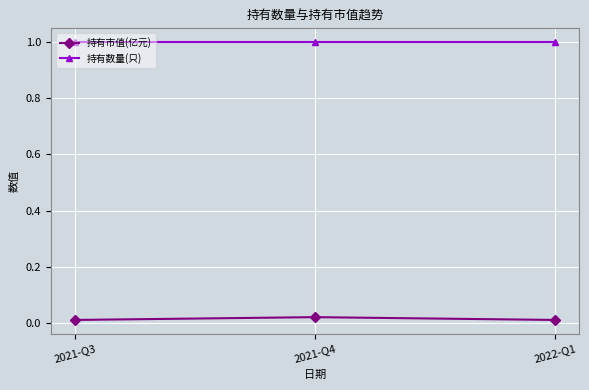

What is the label of the 1st point from the right?

2022-Q1